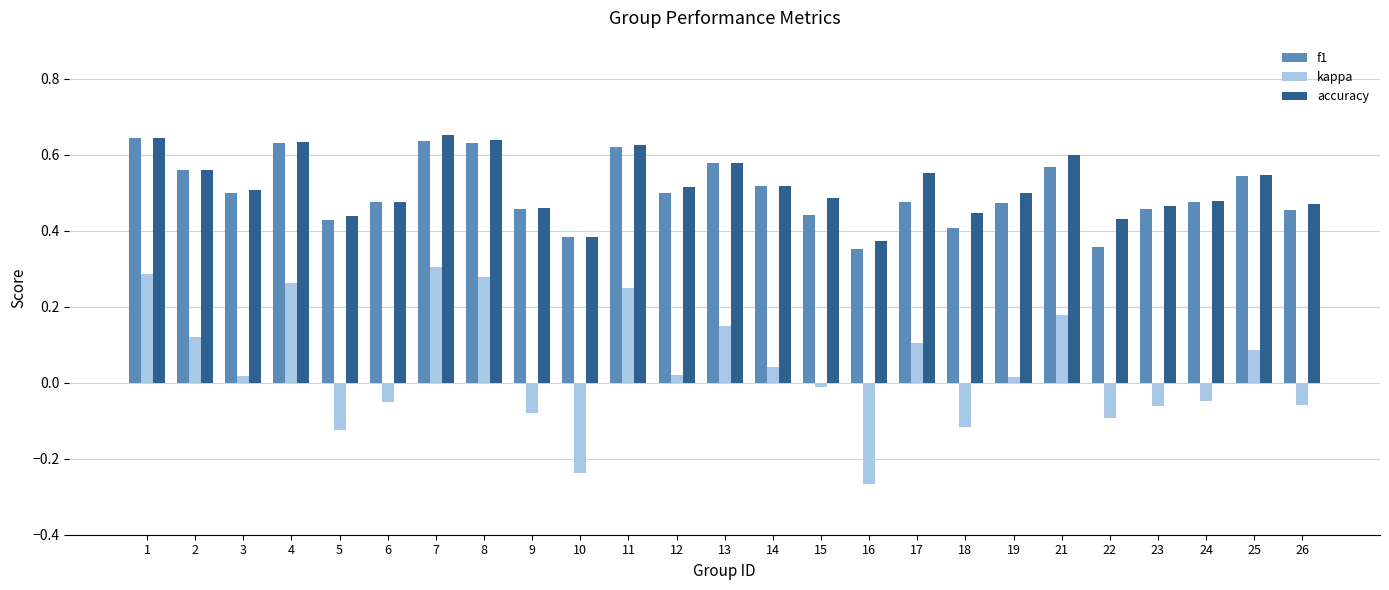

At which label does kappa reach its minimum?

16